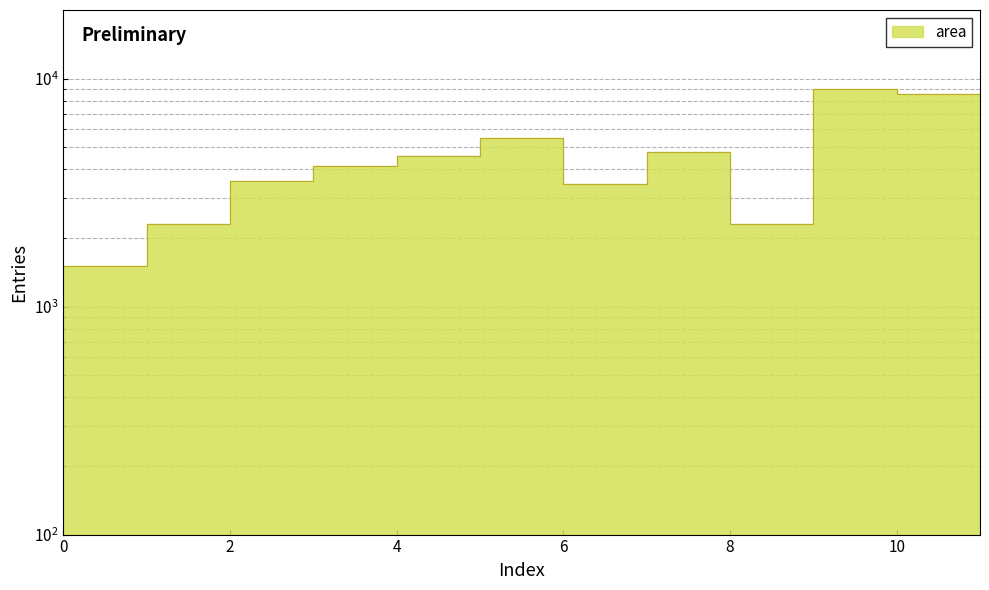

The value at 9 is 9000. True or false?

True